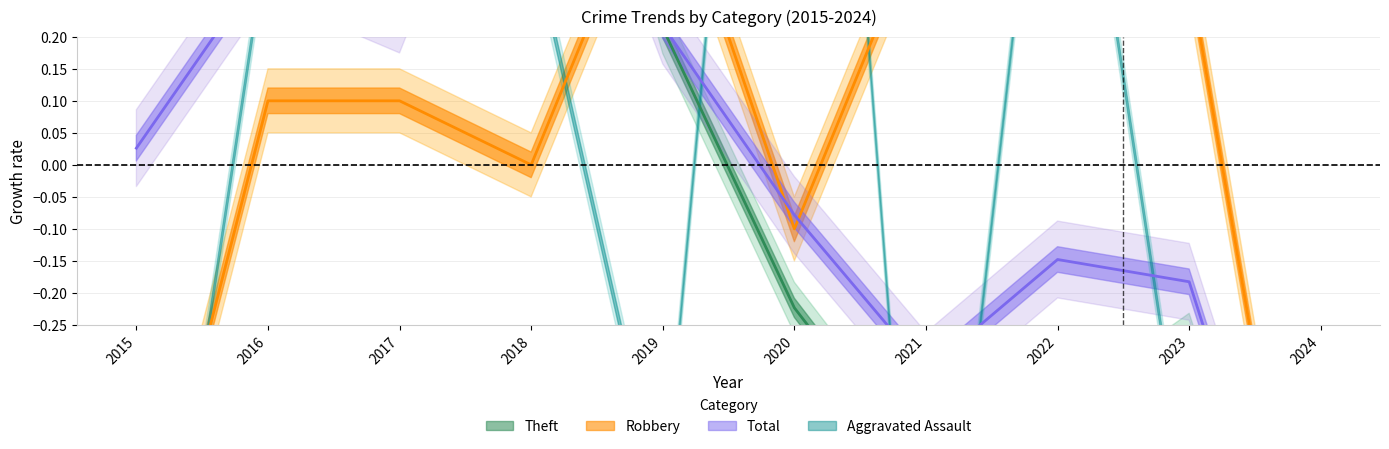

What is the total value across all series at 2024?

-2.6